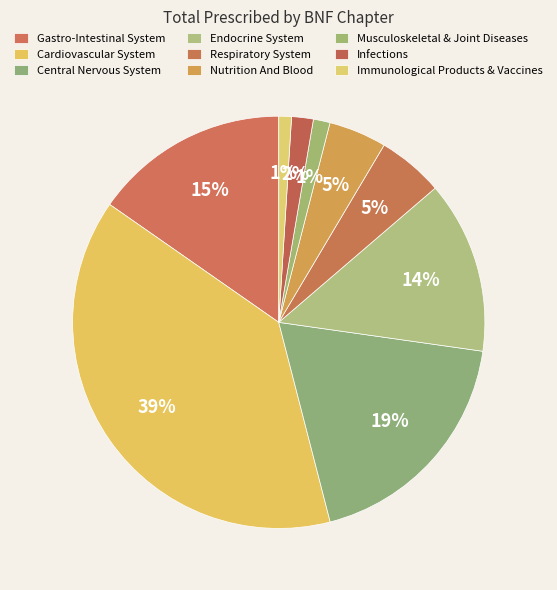

To the nearest percent, what is the difference between the Central Nervous System and Nutrition And Blood slice percentages?

14%